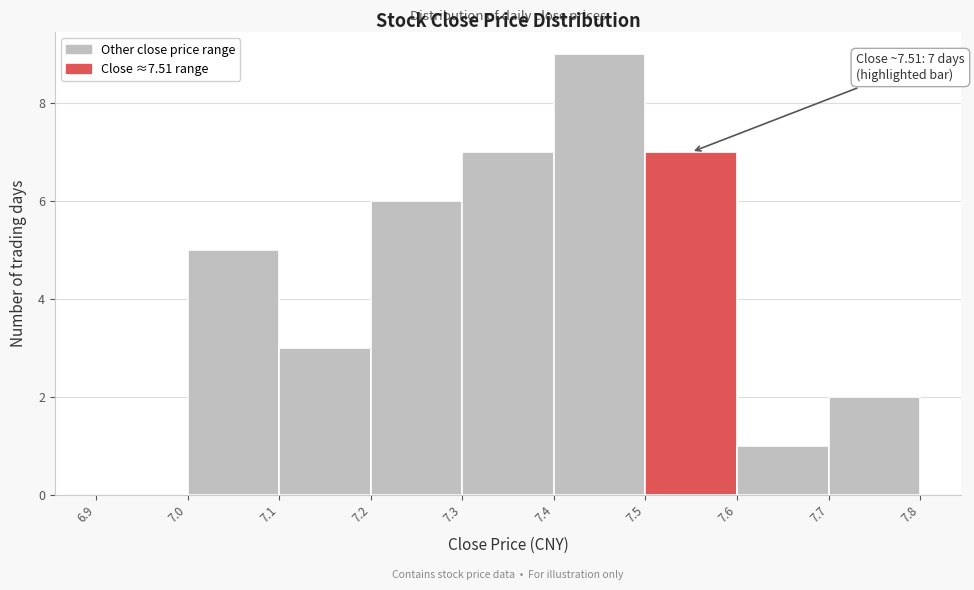

Over which range of the x-axis is the bar tallest?

7.4 to 7.5